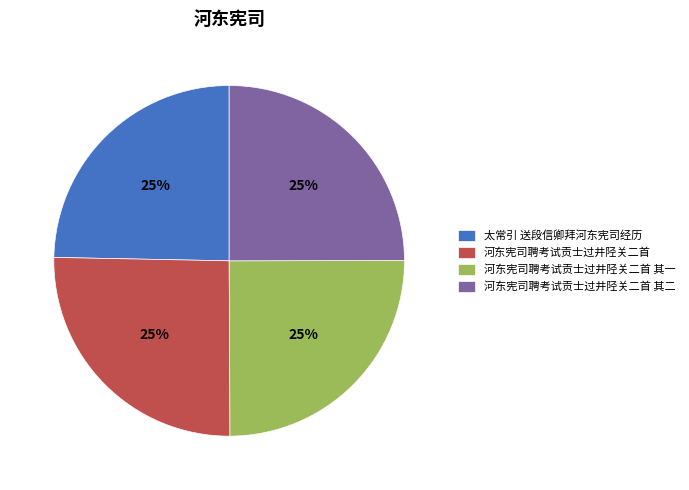

How many slices are in this pie chart?

4